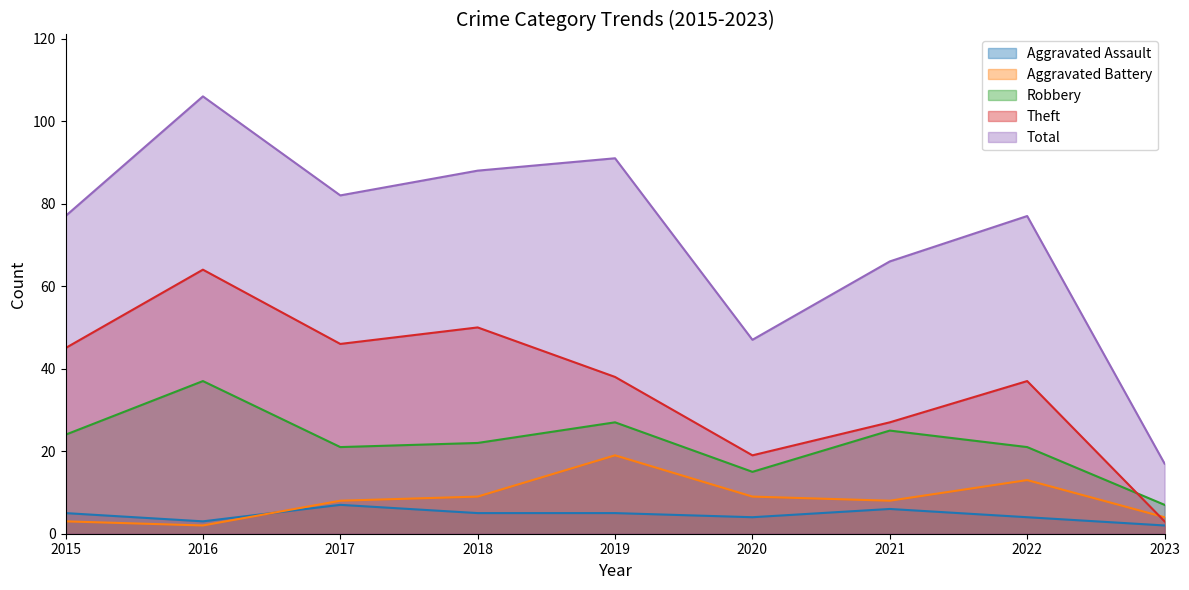

What are all the series names shown in the legend?

Aggravated Assault, Aggravated Battery, Robbery, Theft, Total